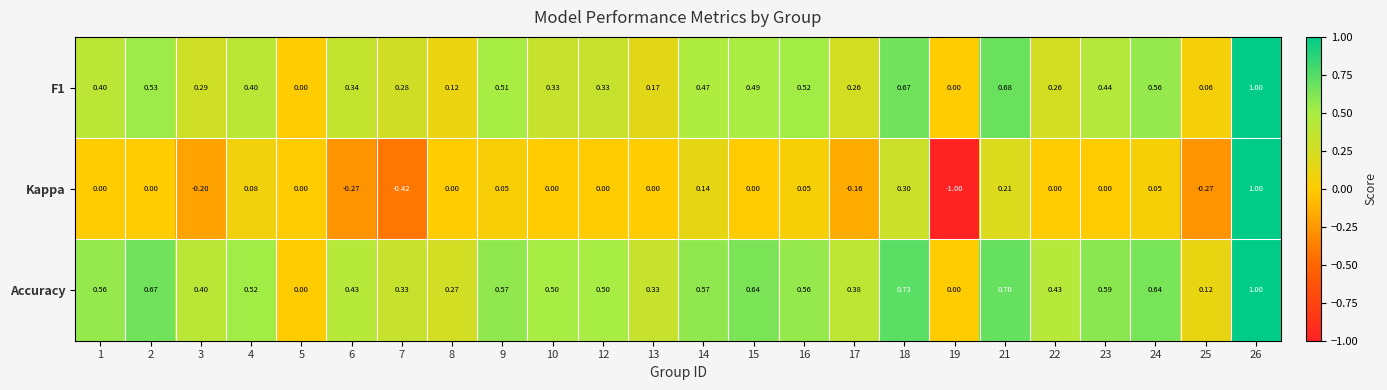

Which series has the largest total across all categories?

Accuracy